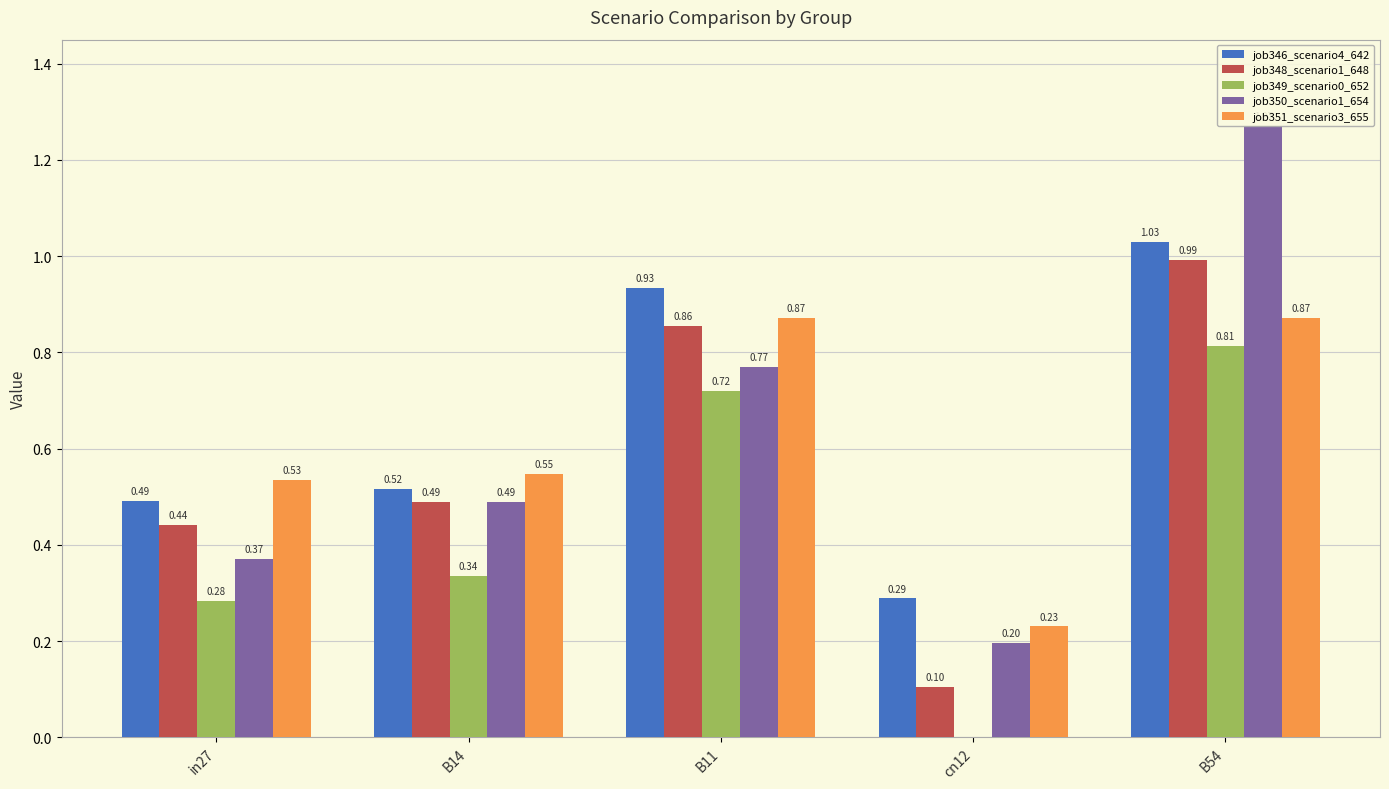

At which category is the sum across all series the highest?

B54